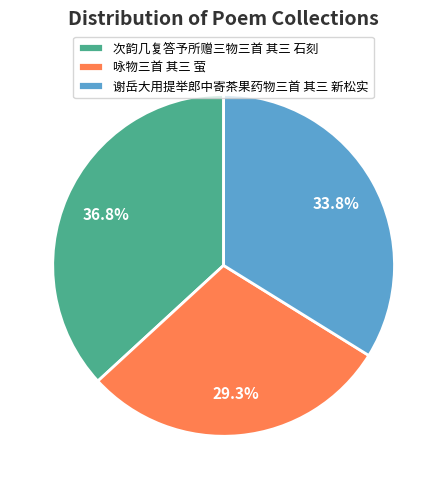

Is it true that 谢岳大用提举郎中寄茶果药物三首 其三 新松实 is 22% of the pie?

False